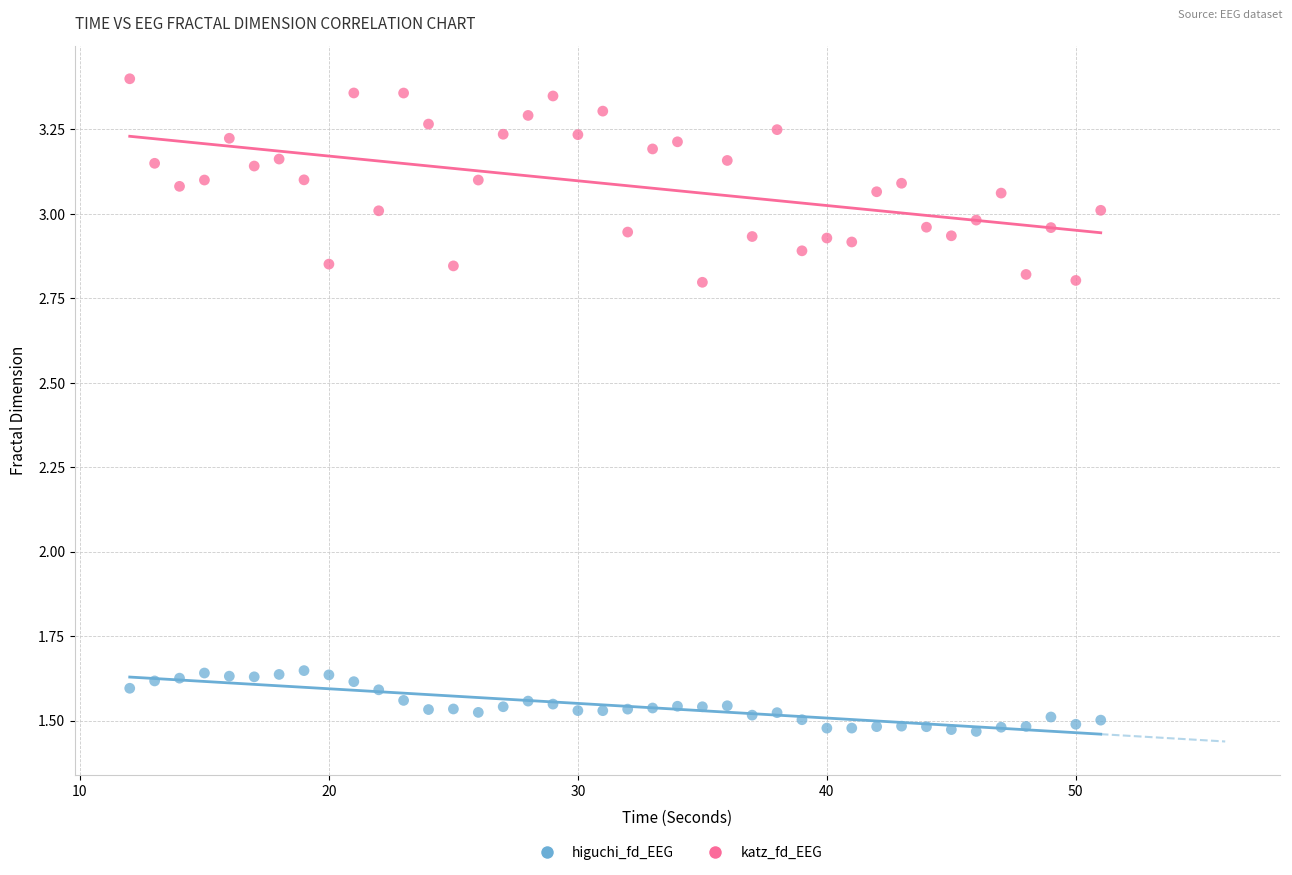

Which series reaches the minimum Y coordinate?

higuchi_fd_EEG